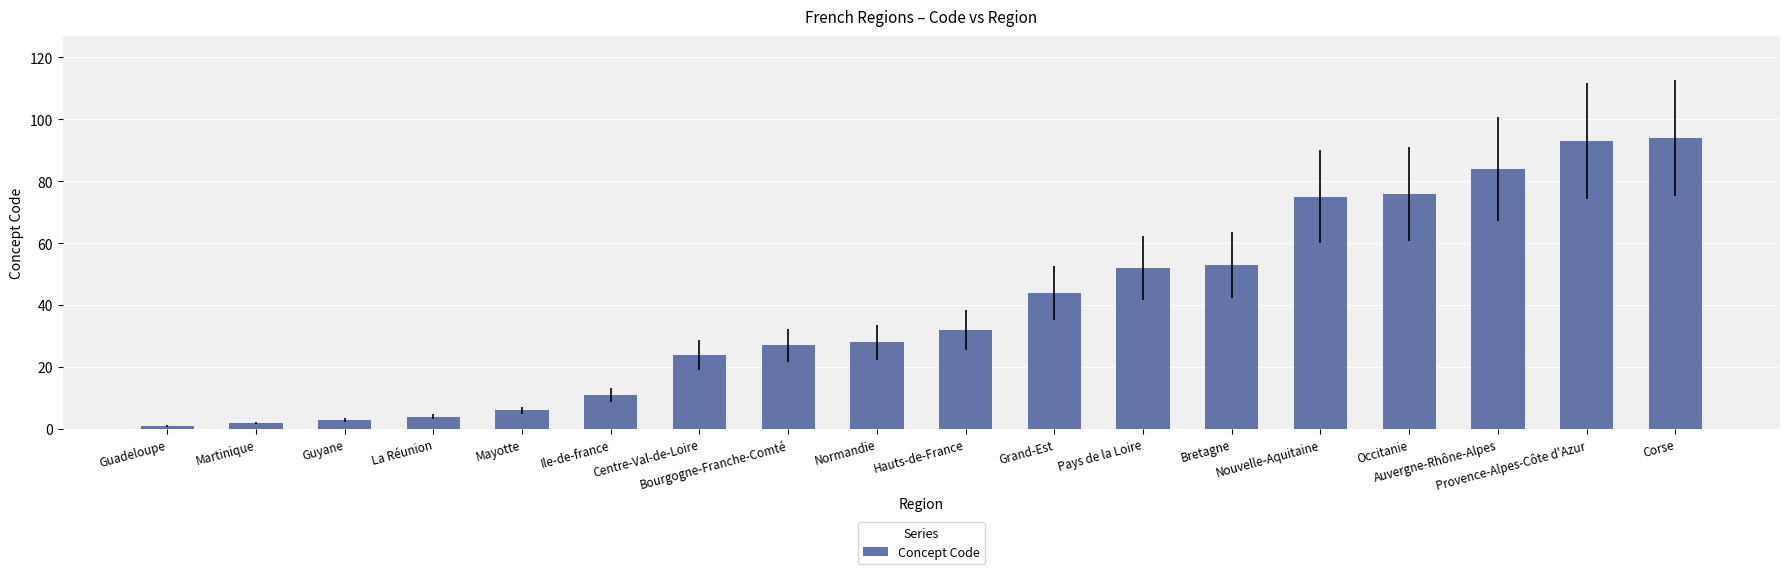

What is the maximum value shown in the chart?

94